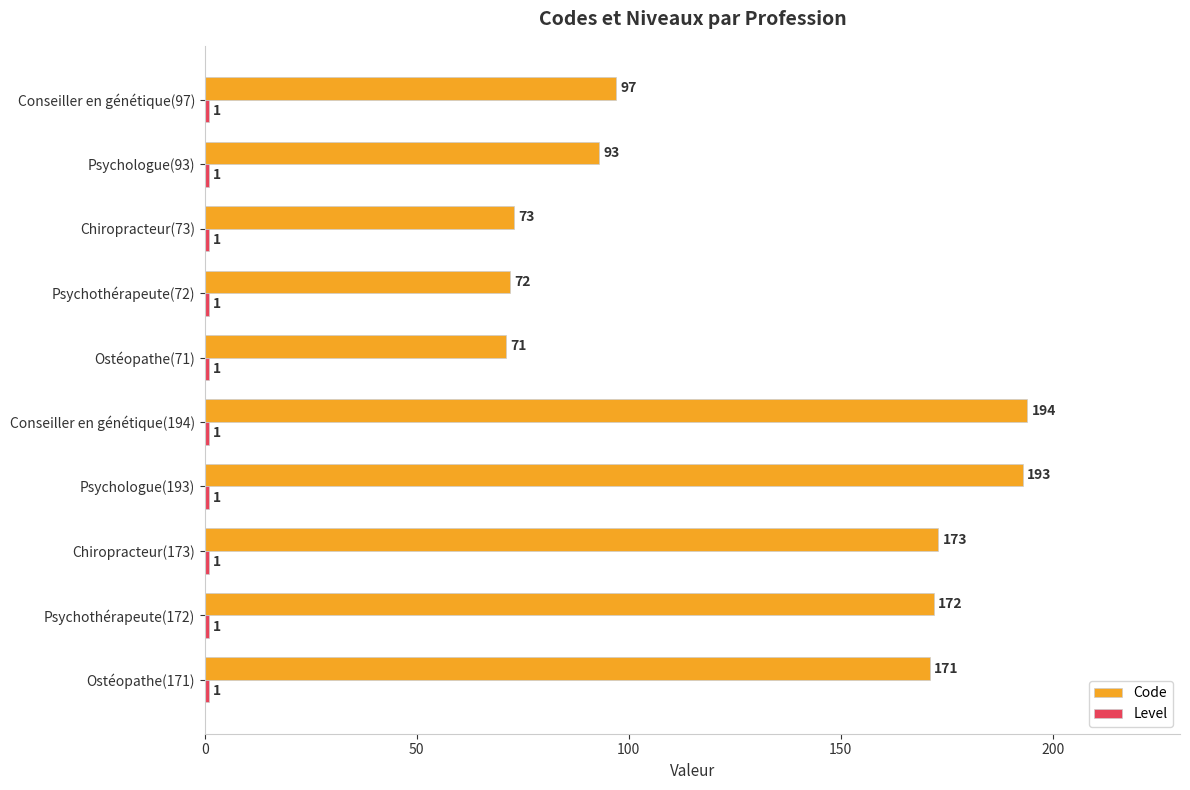

What is the approximate value of Code at Chiropracteur(173), to the nearest 50?

150